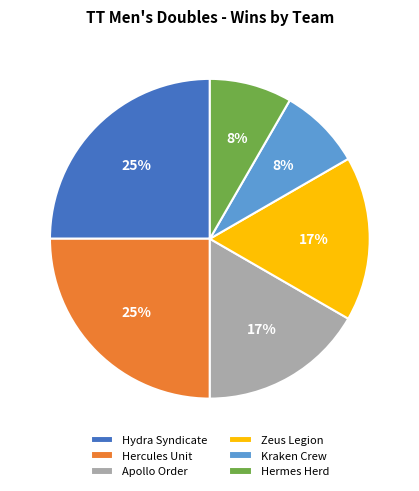

How many segments does this pie chart have?

6